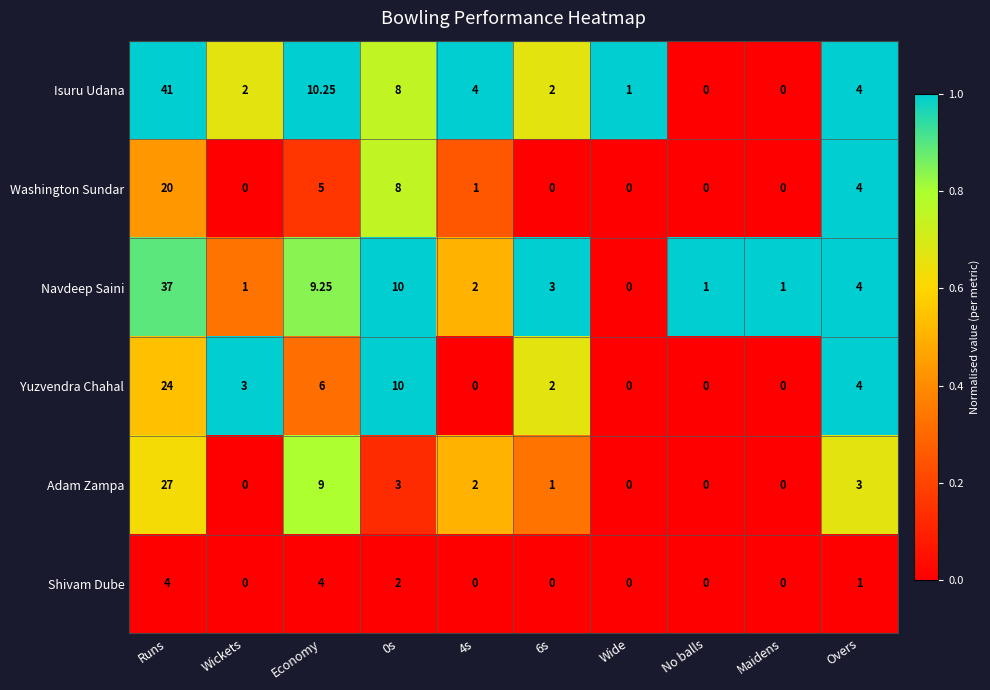

List the series in order of their peak value, highest first.

Isuru Udana, Navdeep Saini, Adam Zampa, Yuzvendra Chahal, Washington Sundar, Shivam Dube